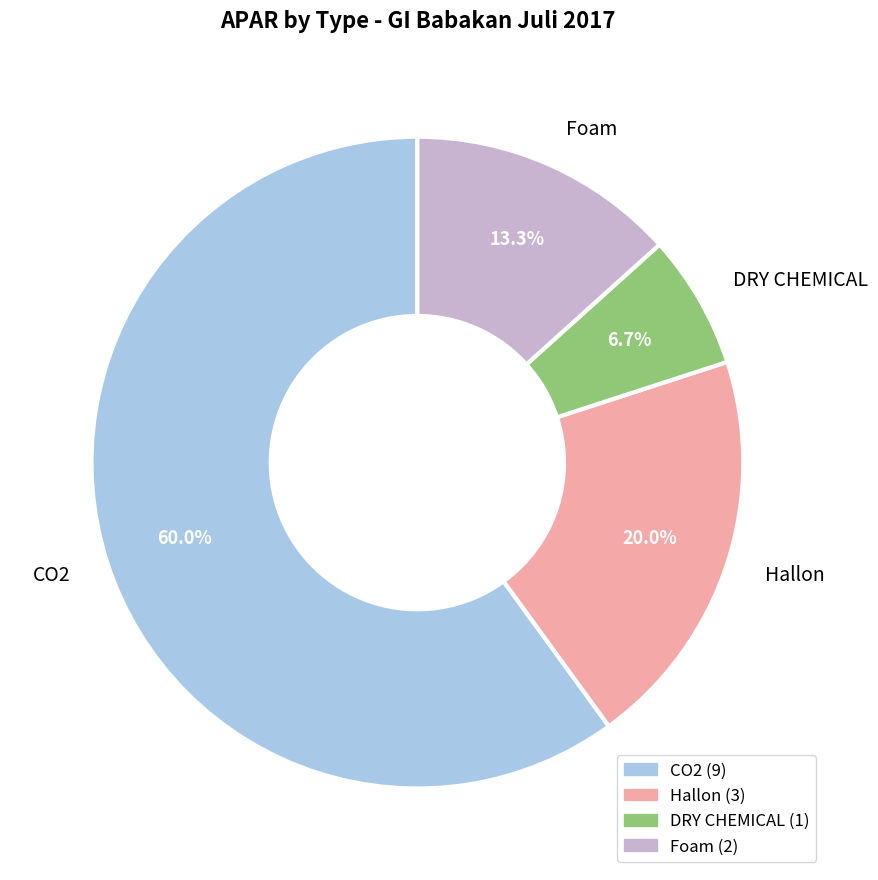

To the nearest percent, what is the difference between the CO2 and Hallon slice percentages?

40%